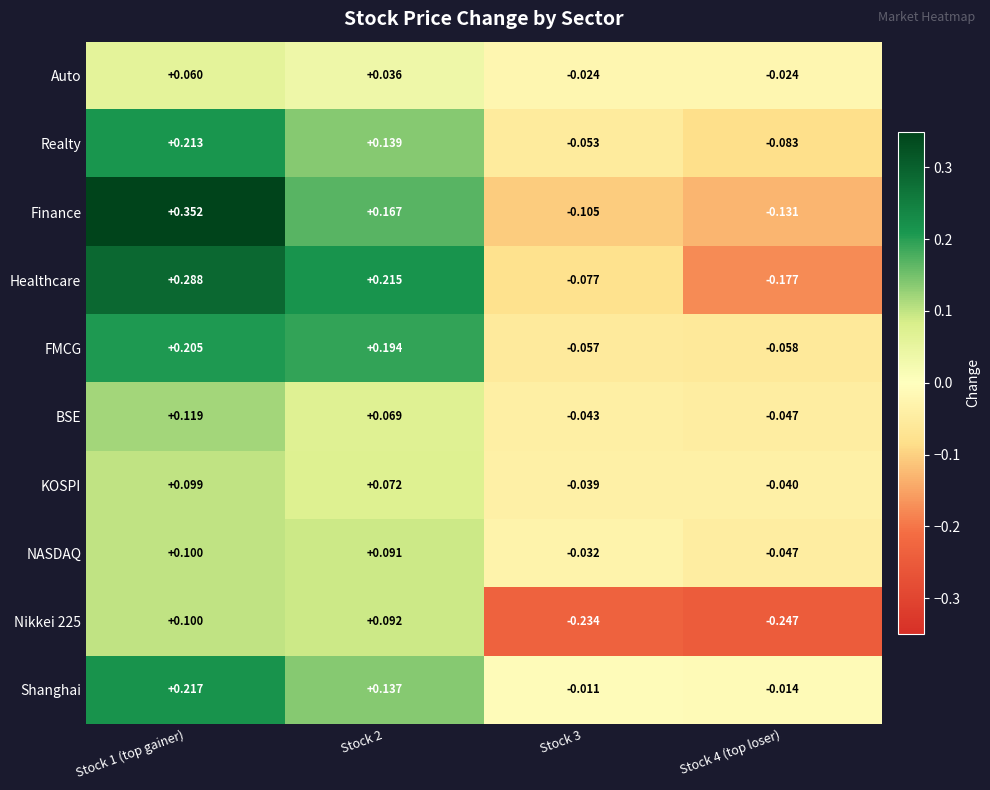

Which series has the largest total across all categories?

Shanghai